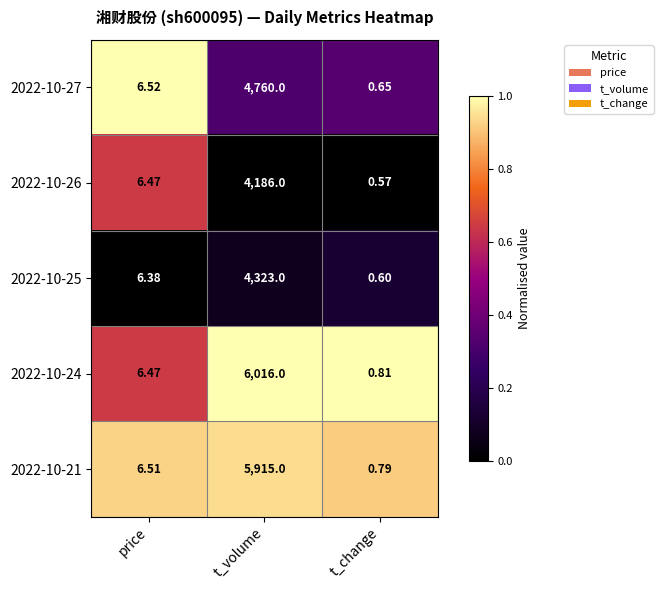

Where does the 2022-10-26 series first go above 6?

price